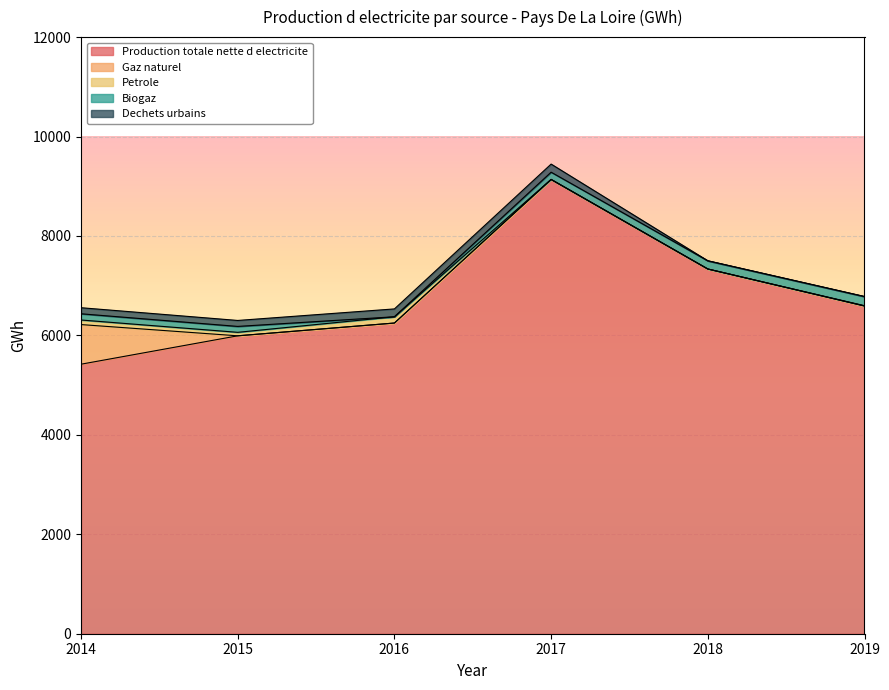

How many interior local peaks does the Production totale nette d_electricite series have?

1